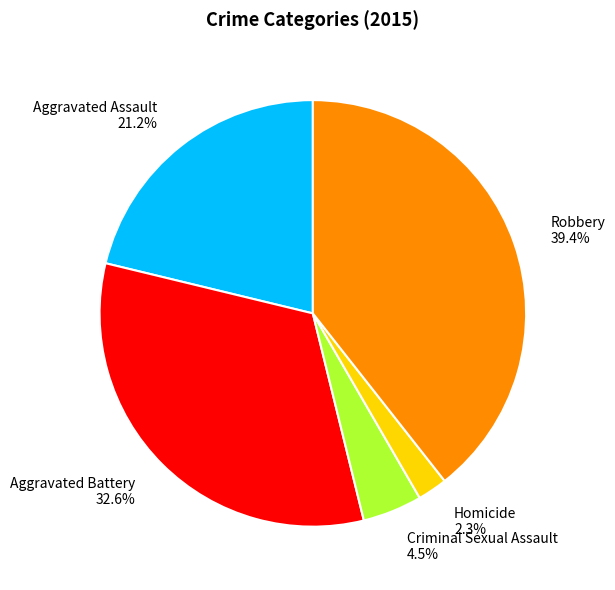

What percentage is NOT represented by Homicide?

97.7%